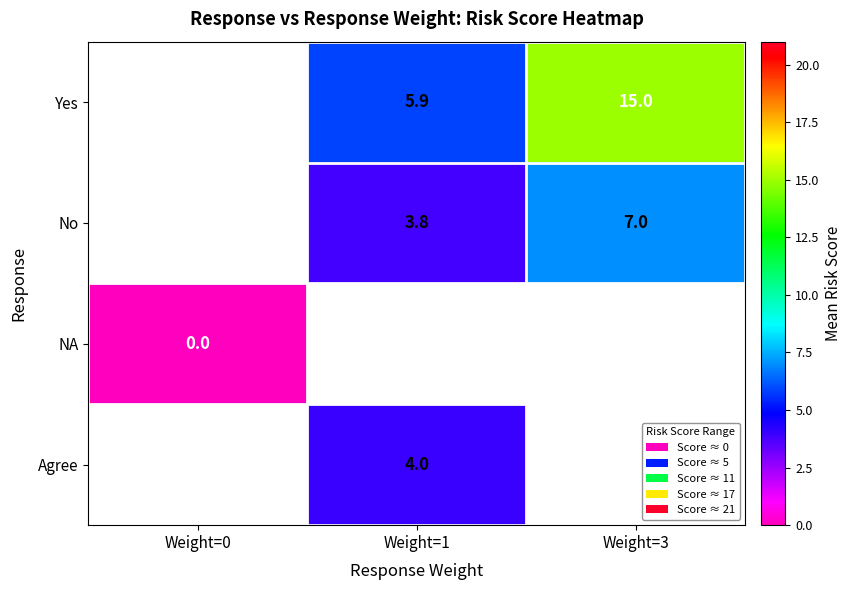

What is the difference between the Yes values at Weight=1 and Weight=3?

9.1